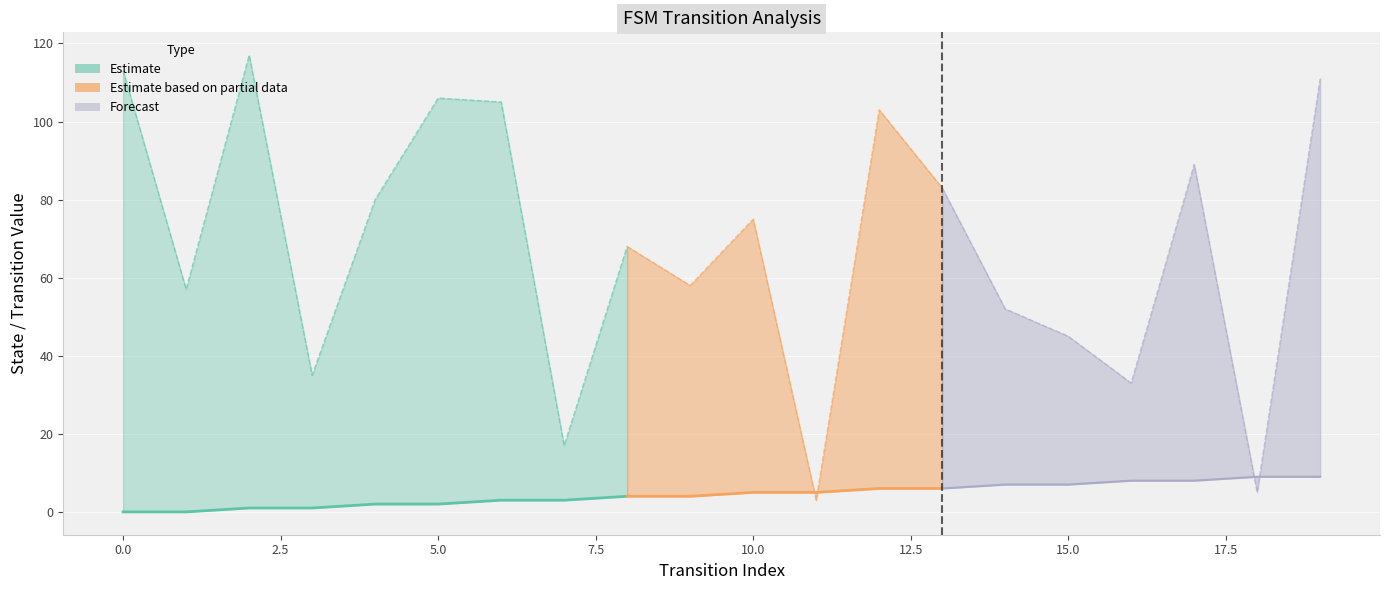

In destination_state, how many points are lower than both neighbors (excluding endpoints)?

7